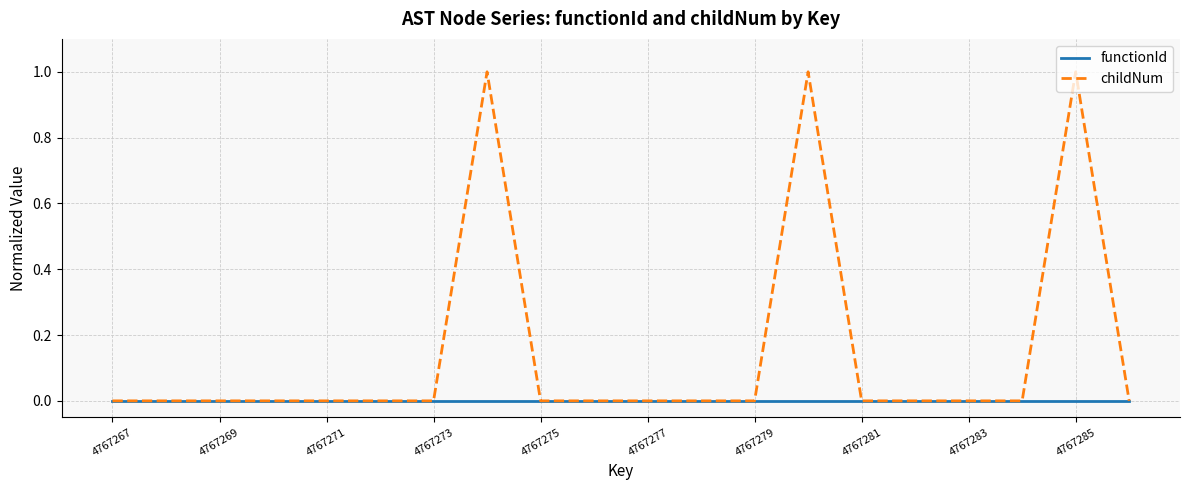

Rank the series by their average value, from highest to lowest.

childNum, functionId